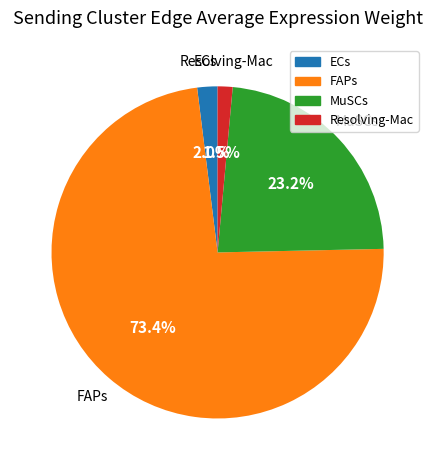

How many segments does this pie chart have?

4